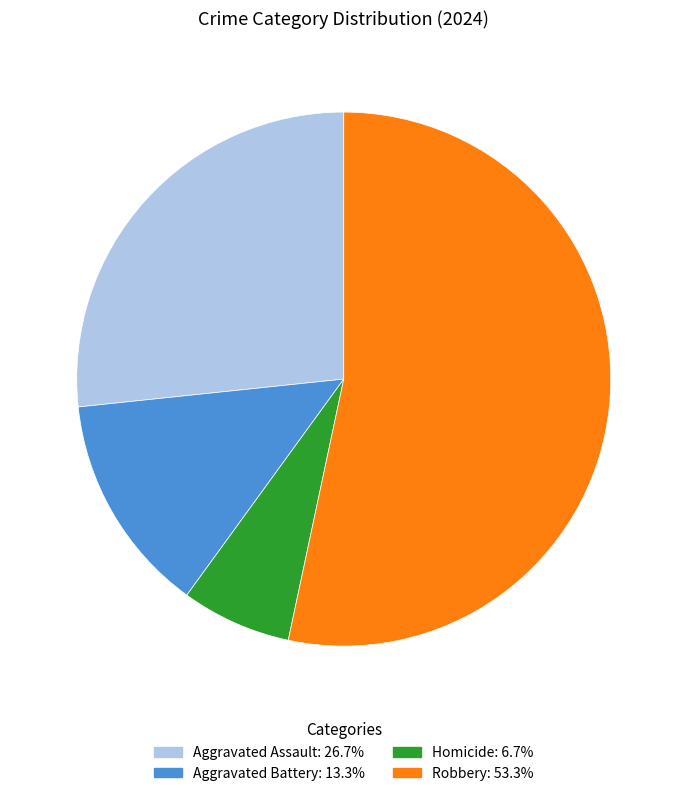

Do Aggravated Assault and Robbery together represent more than half of the pie?

Yes